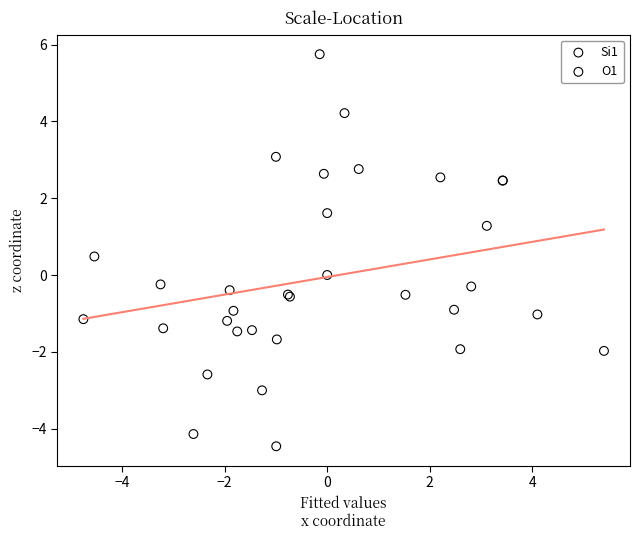

Which series reaches the minimum Y coordinate?

Si1